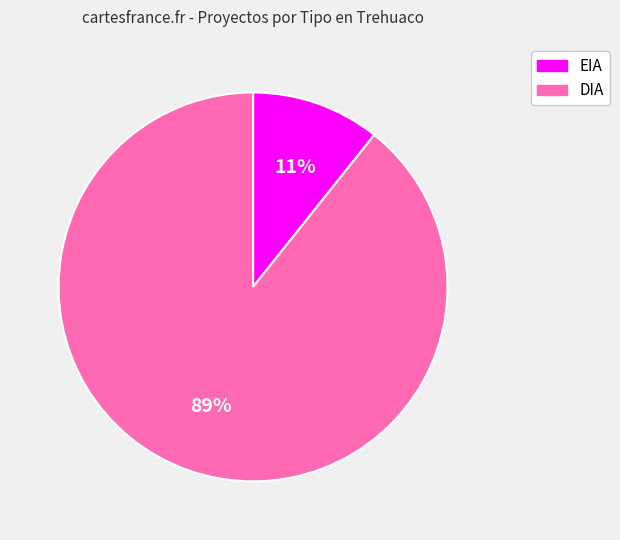

Is it true that DIA is 89% of the pie?

True